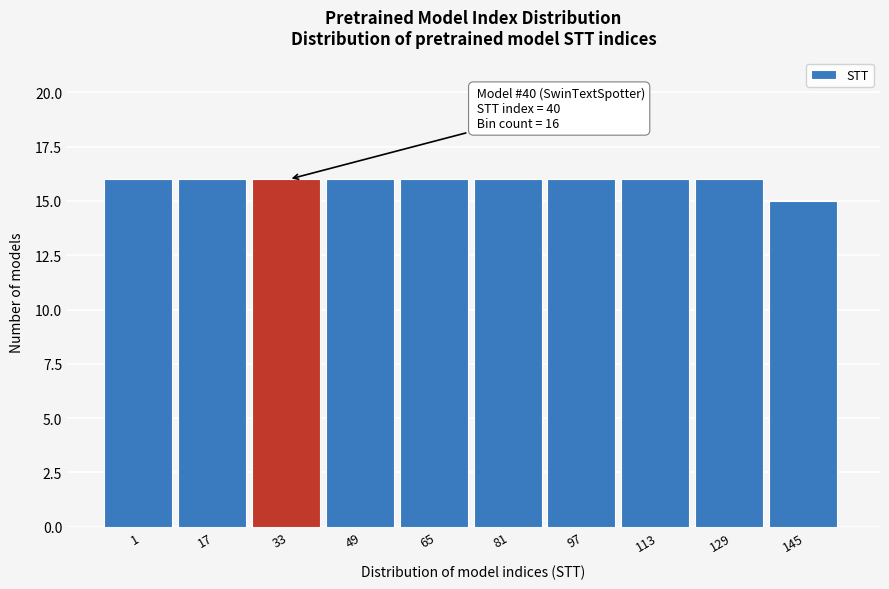

Reading left to right, what are all the values shown in this chart?

1=16	17=16	33=16	49=16	65=16	81=16	97=16	113=16	129=16	145=15